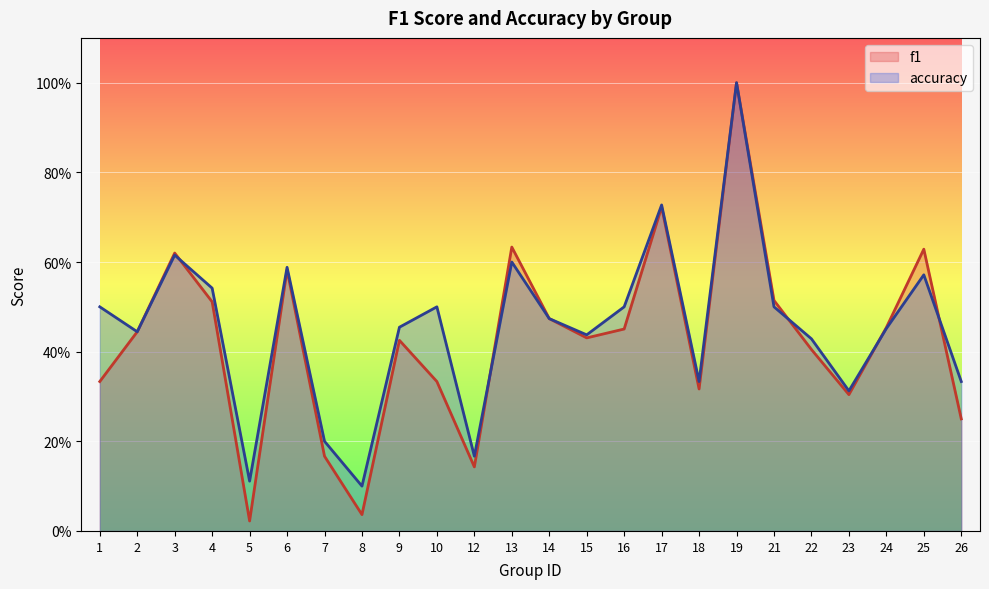

What are all the series names shown in the legend?

f1, accuracy